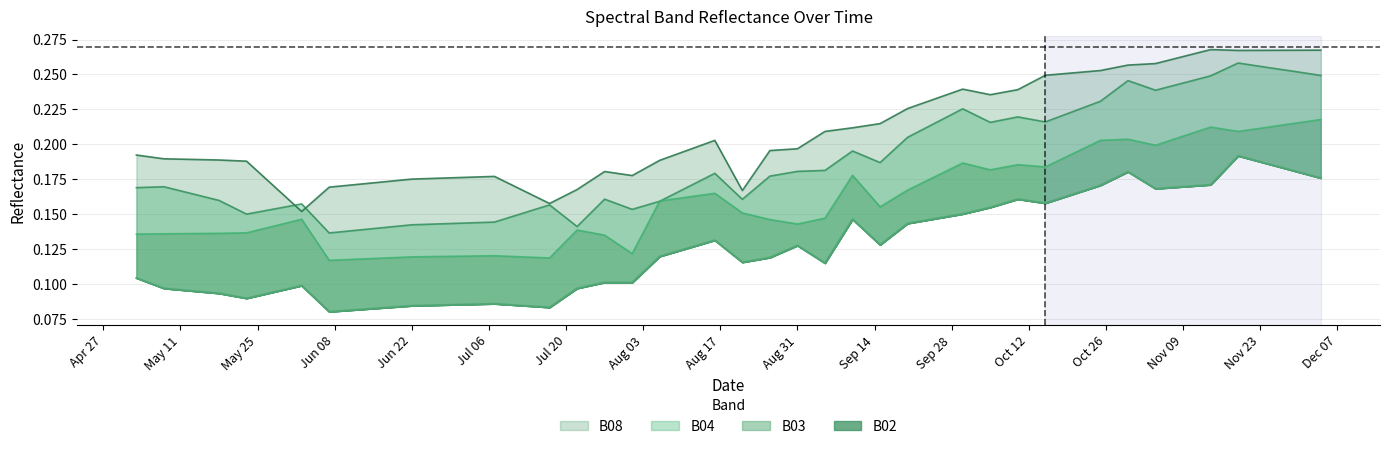

True or false: B04 and B02 cross at least once.

False